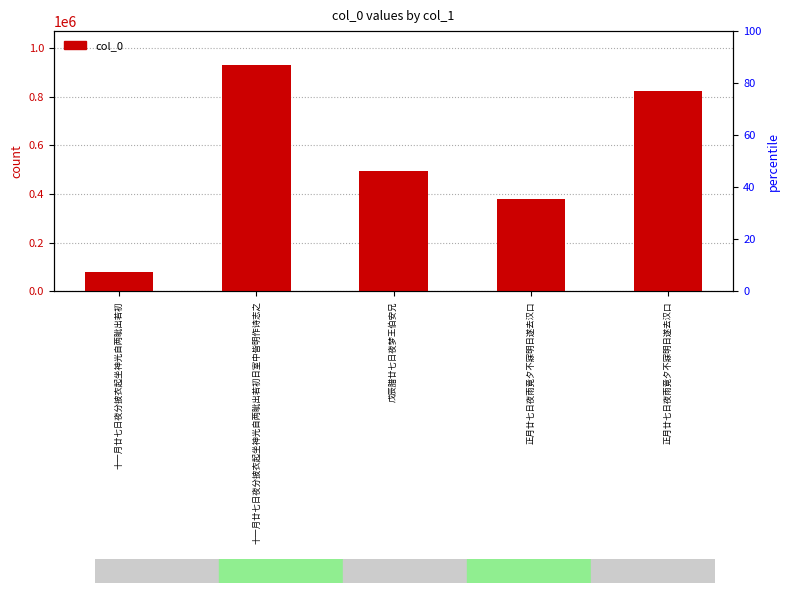

What is the approximate value at 戊辰腊廿七日夜梦王伯安兄, to the nearest 10?

494050